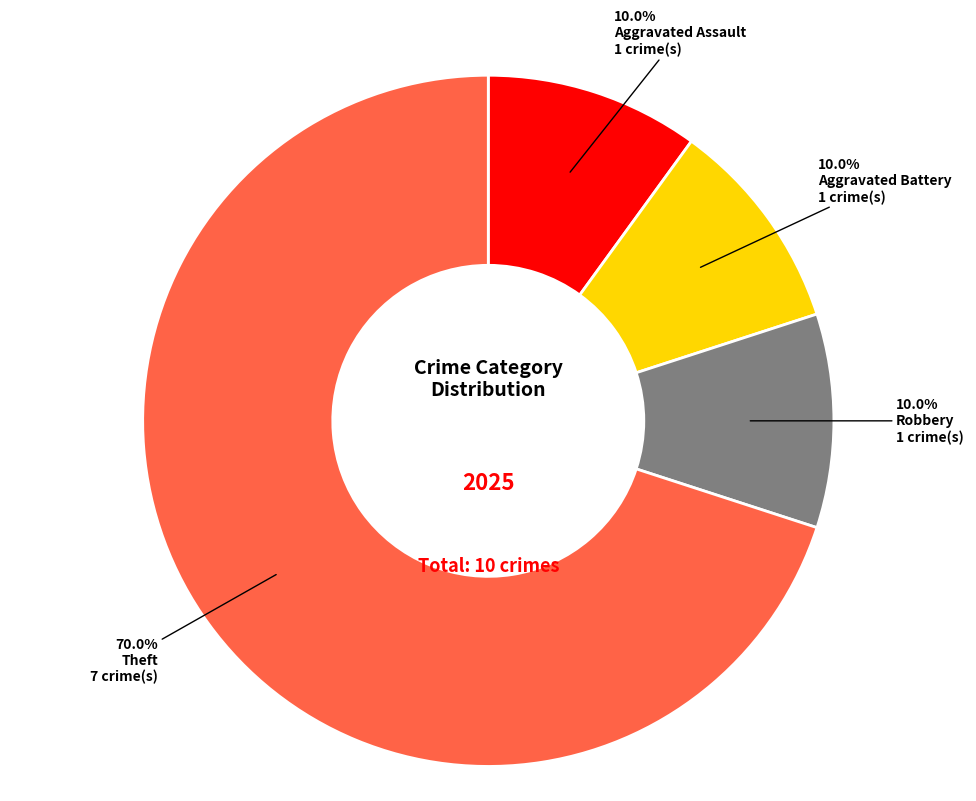

Does any single category account for the majority?

Yes